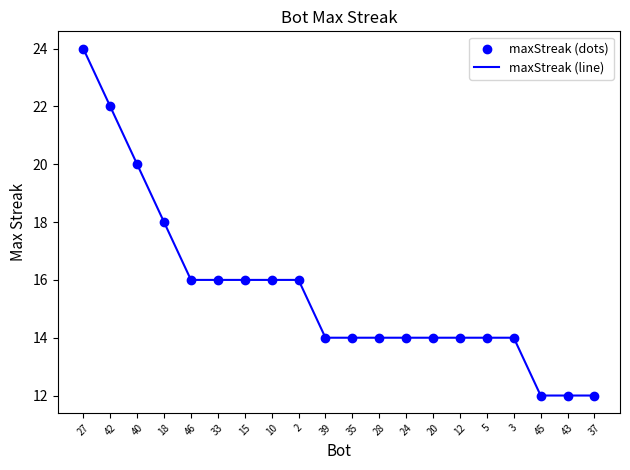

What is the change in value from 40 to 39?

-6